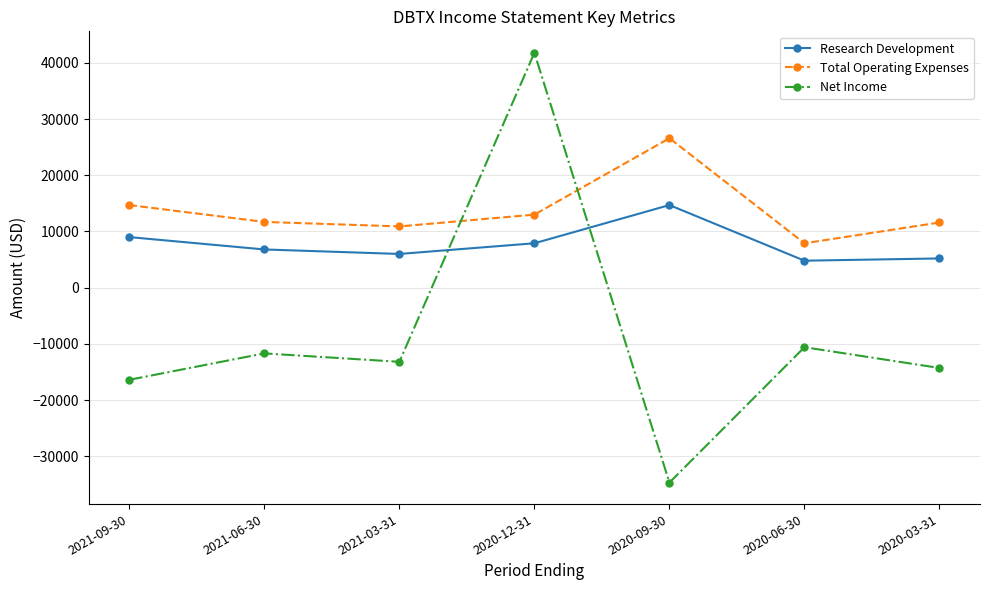

At which category does the chart reach its peak across all series?

2020-12-31